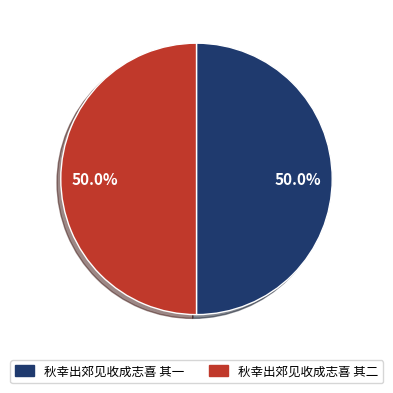

What is the total percentage of 秋幸出郊见收成志喜 其一 and 秋幸出郊见收成志喜 其二?

100.0%